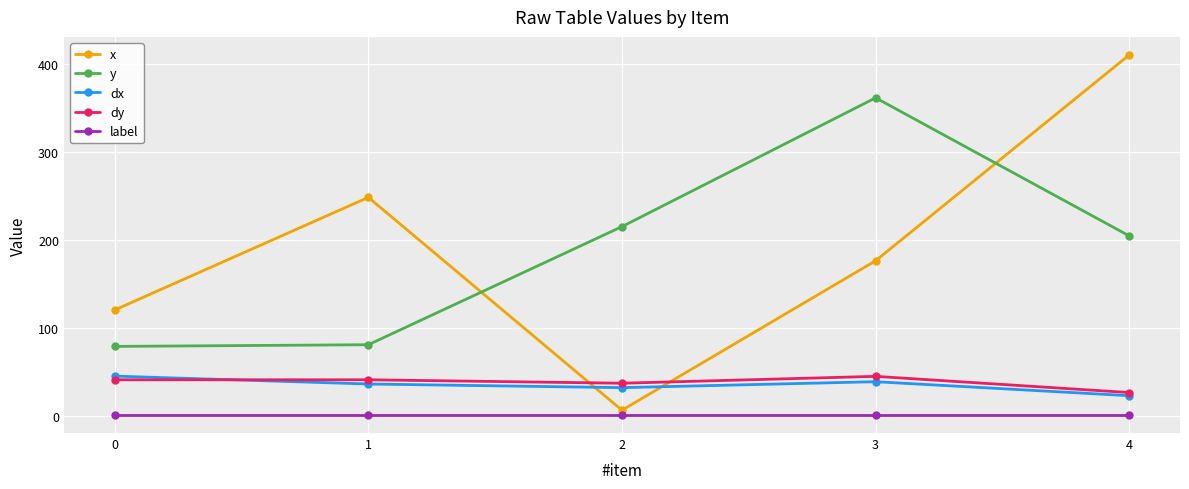

Reading left to right, what are all the values shown in this chart?

x: 120.5	248.6	6.5	176.5	410.6
y: 79.0	81.0	215.3	361.8	204.7
dx: 45.2	36.3	32.1	38.9	23.0
dy: 41.1	41.1	37.2	45.0	26.6
label: 1.0	1.0	1.0	1.0	1.0